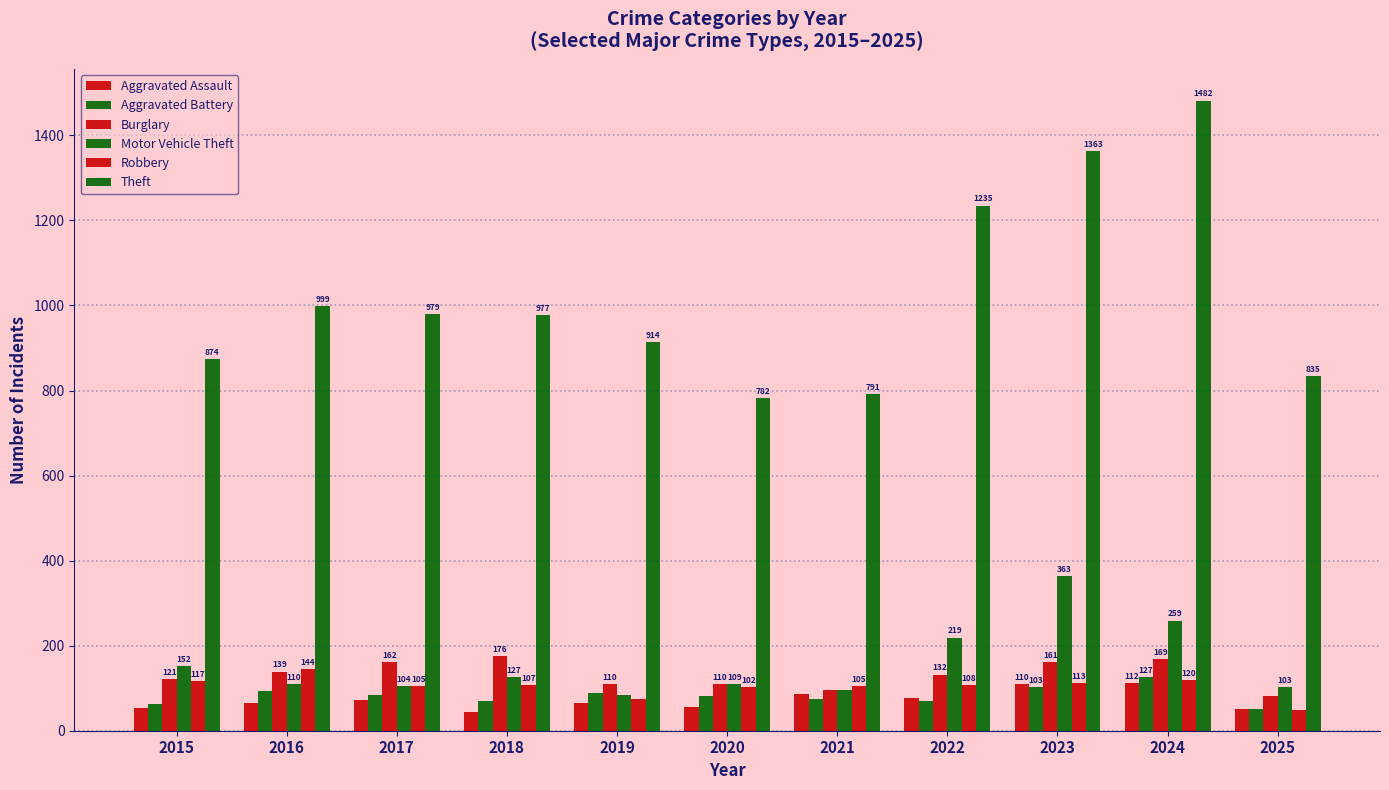

Which series has the largest total across all categories?

Theft